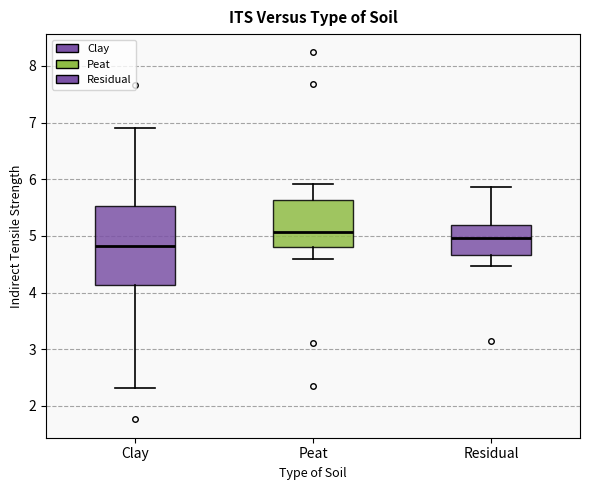

Reading left to right, read every box against the y-axis: the position of its median line, the range the box covers, and the ends of its whiskers. The values are not printed on the chart, so give them approximately, as read against the axis.

Clay: median 4.8, box 4.1 to 5.5, whiskers 2.3 to 6.9
Peat: median 5.1, box 4.8 to 5.6, whiskers 4.6 to 5.9
Residual: median 5.0, box 4.7 to 5.2, whiskers 4.5 to 5.9